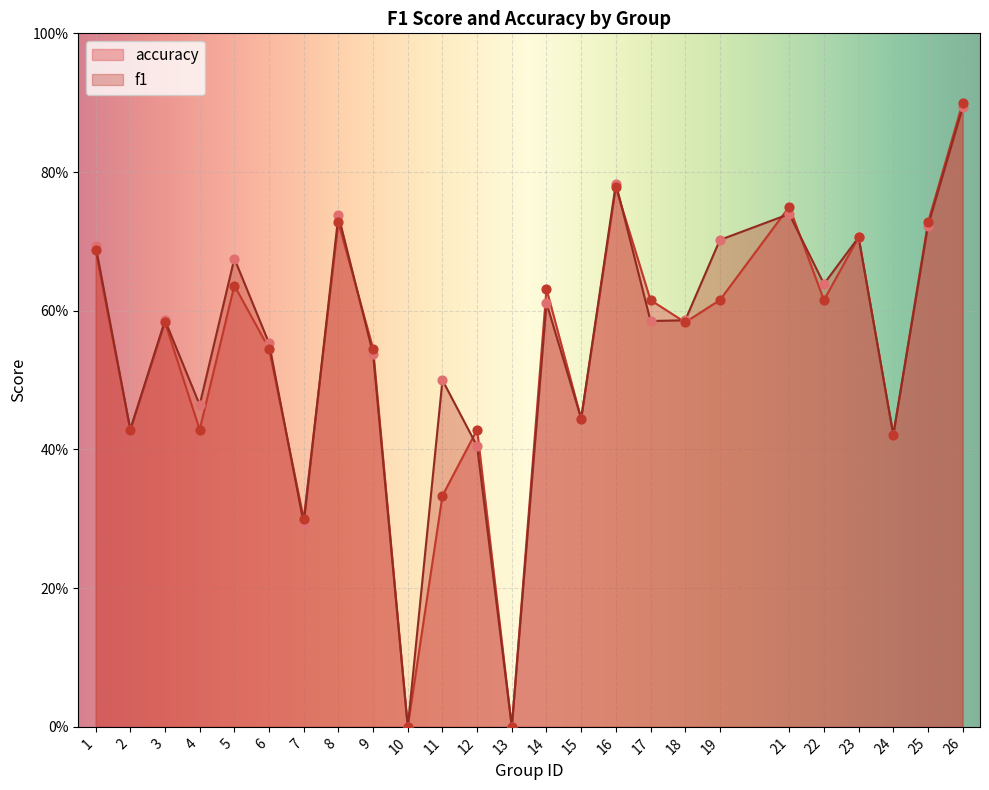

Which series has the largest total across all categories?

f1